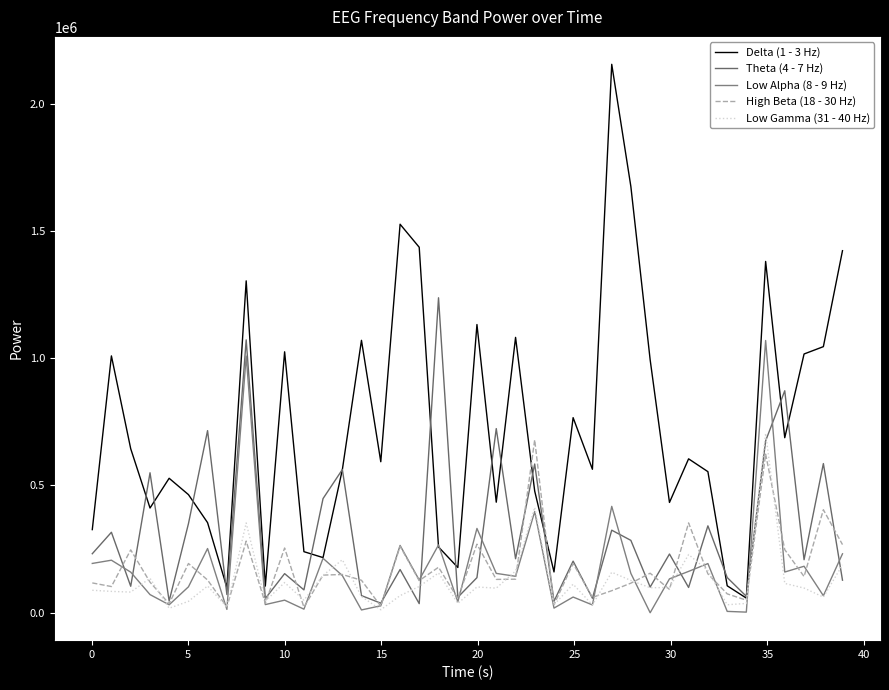

At how many categories does at least one series exceed 1254936?

7